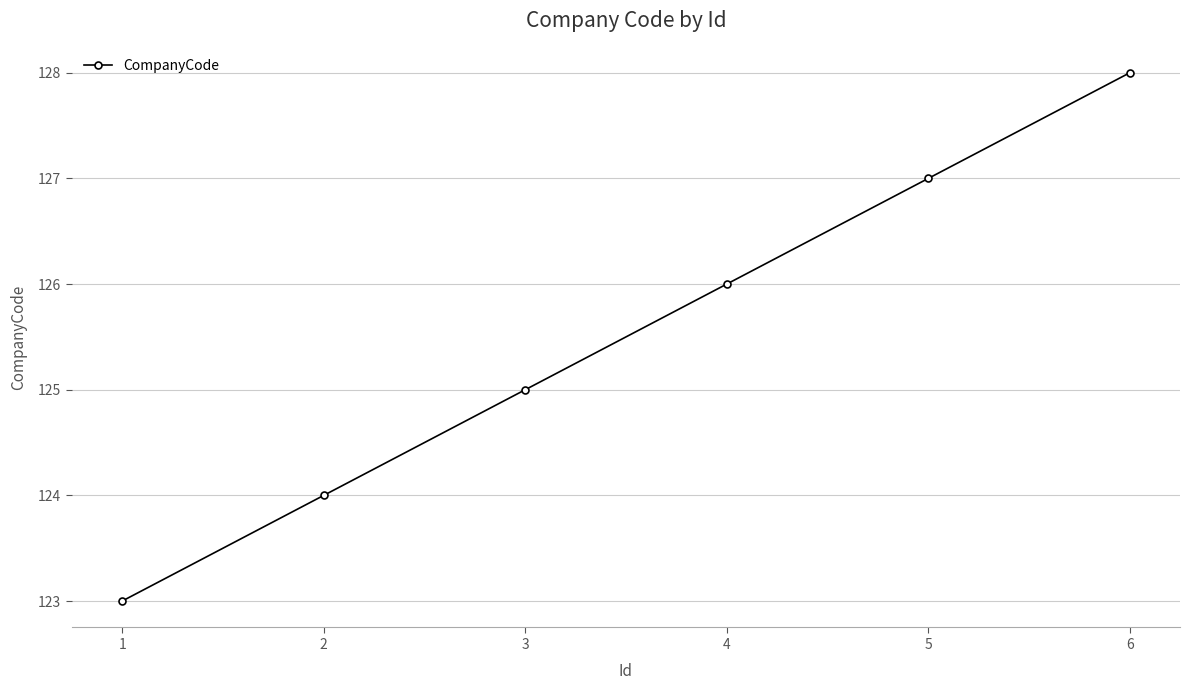

Count the values in the range 124 to 127.

4